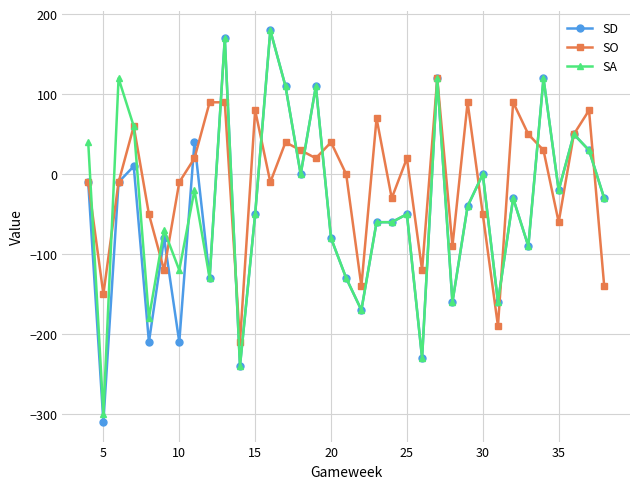

Which series has the widest spread of values?

SD